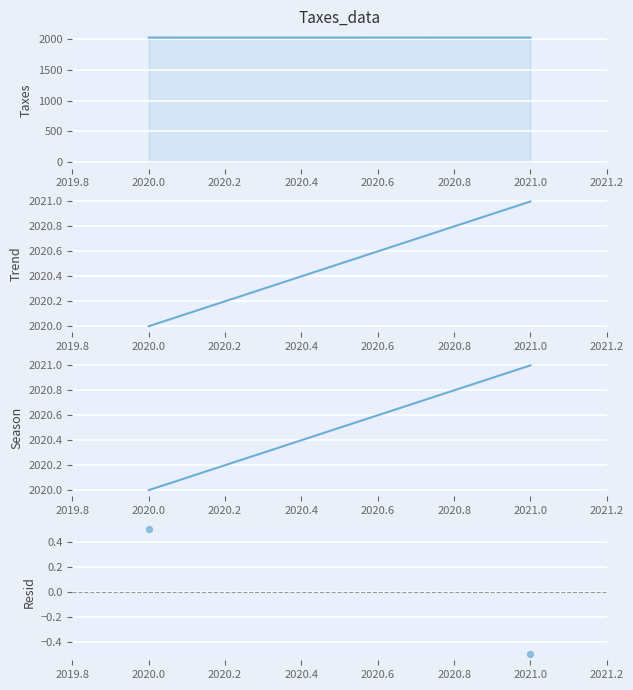

Which series reaches the minimum Y coordinate?

Resid